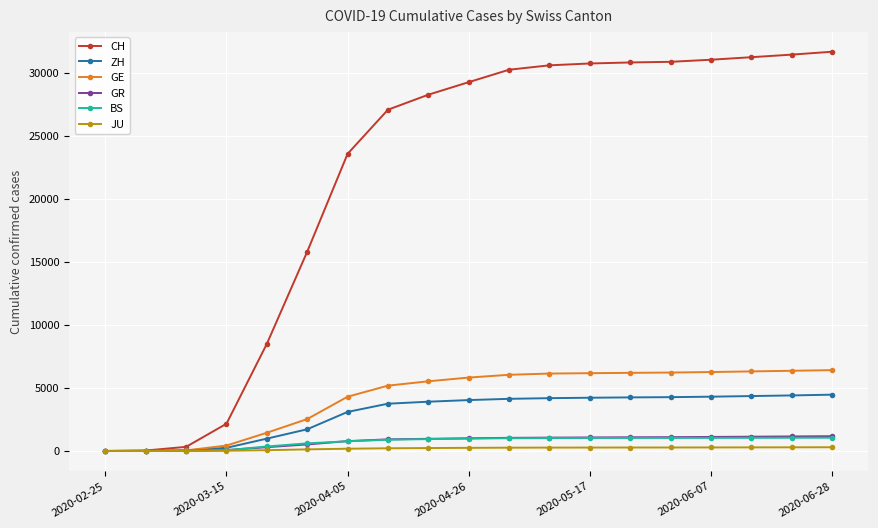

What is the difference between the maximum and minimum values in the GE series?

6413